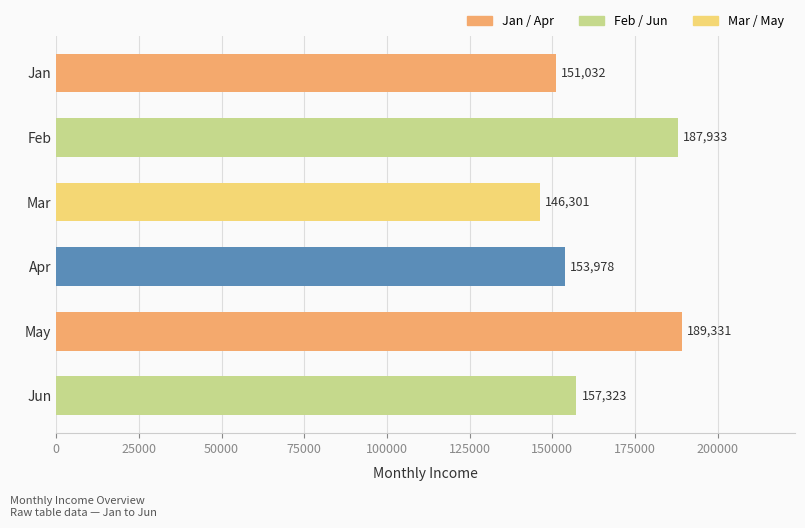

Is it true that the value at Feb is 187933?

True